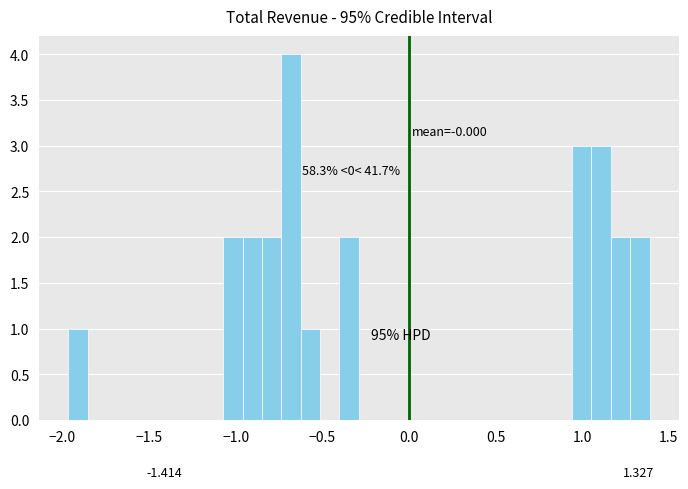

Around what value on the x-axis is the tallest bar? Give the approximate position of its centre, as read against the axis.

-0.70